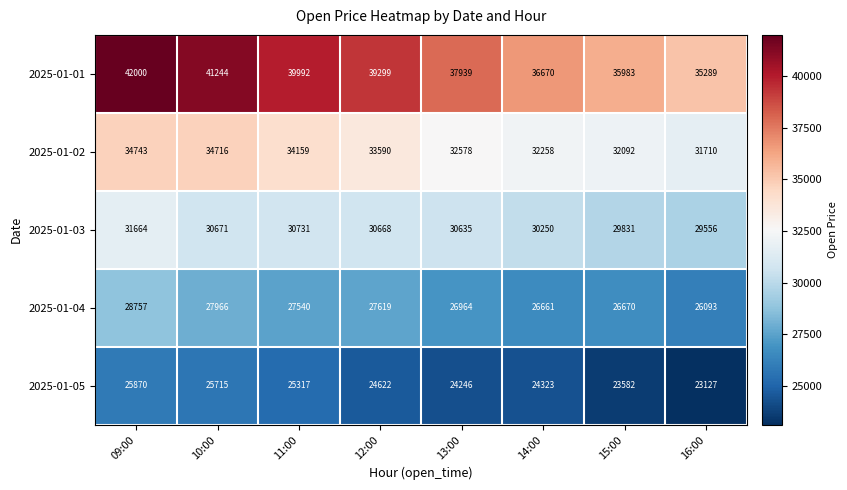

Rank the series by their maximum value, from lowest to highest.

2025-01-05, 2025-01-04, 2025-01-03, 2025-01-02, 2025-01-01